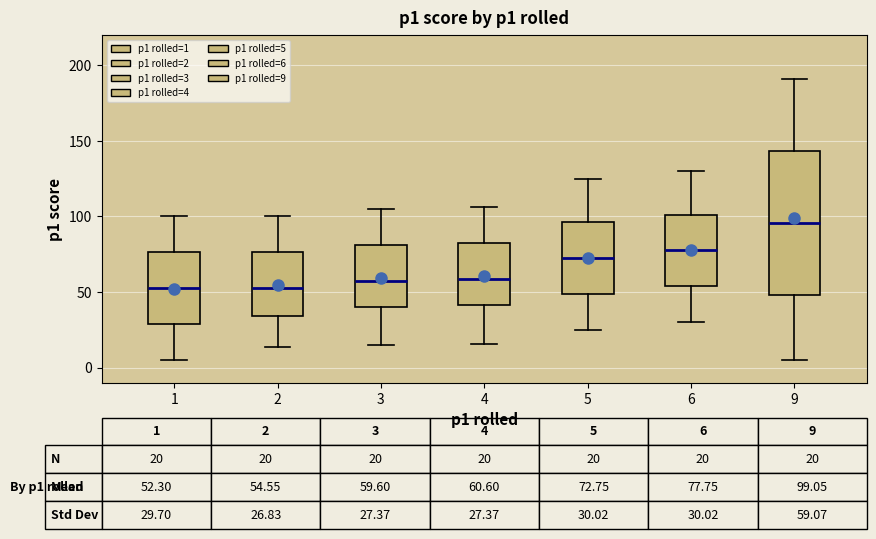

Which box is the tallest, from its lower edge to its upper edge?

9